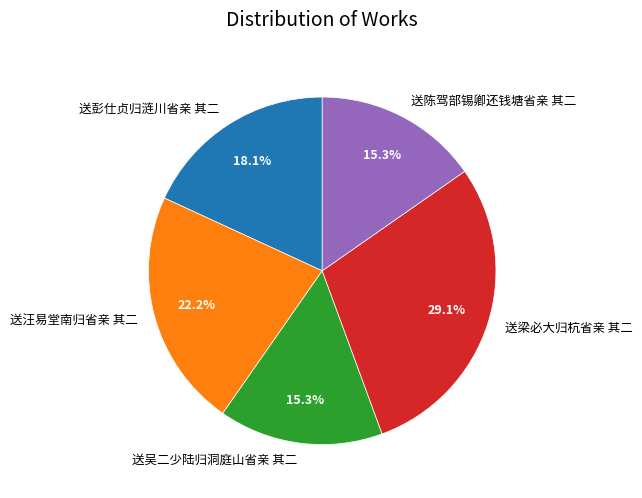

What is the largest slice in the pie chart?

送梁必大归杭省亲 其二